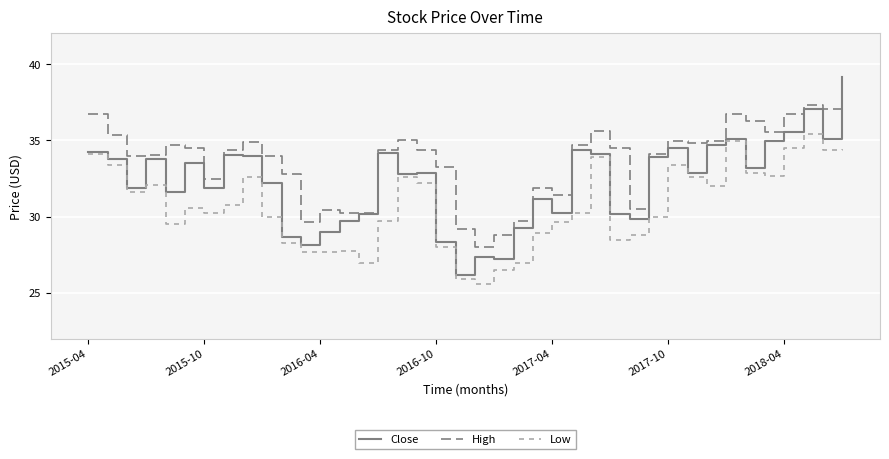

True or false: Low and High intersect in this chart.

False